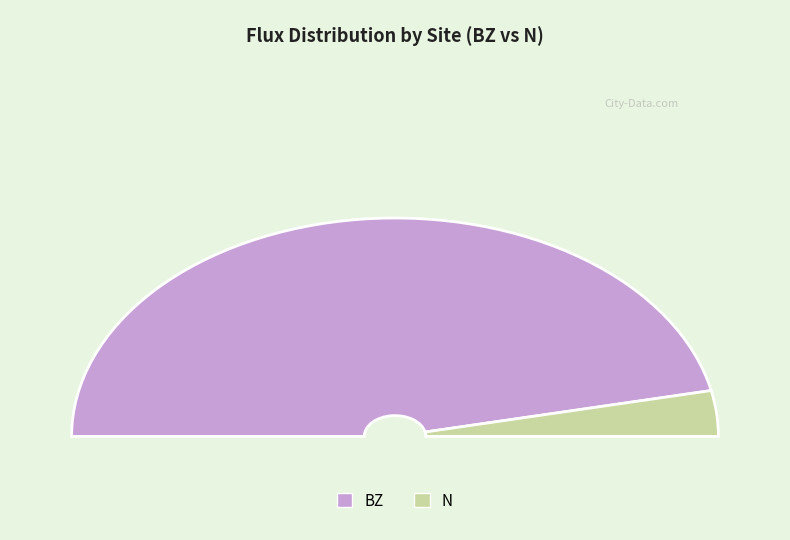

Approximately how many times larger is the value at N compared to BZ?

0.1